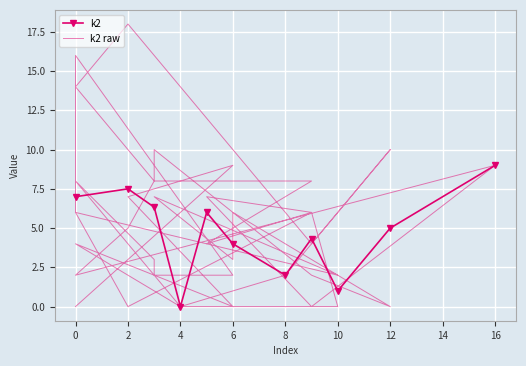

What is the maximum value for k2?

9.0